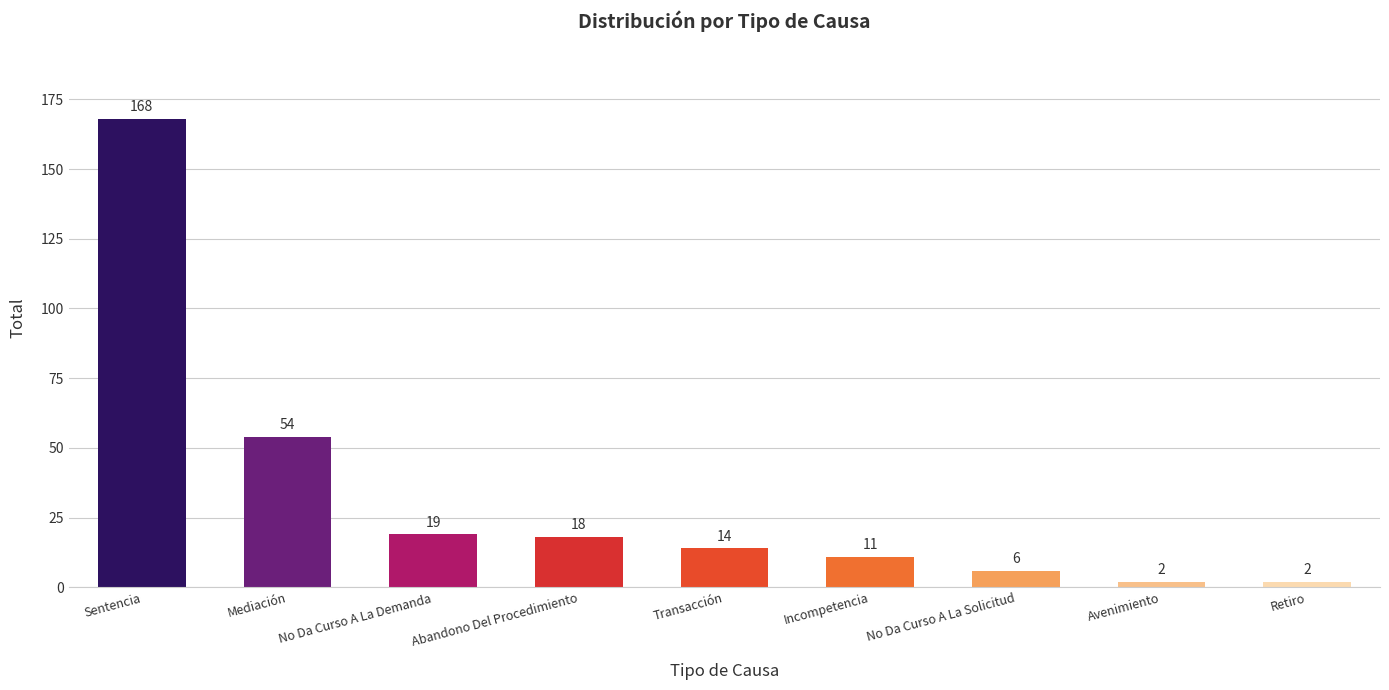

True or false: the data shows 8 at No Da Curso A La Demanda.

False